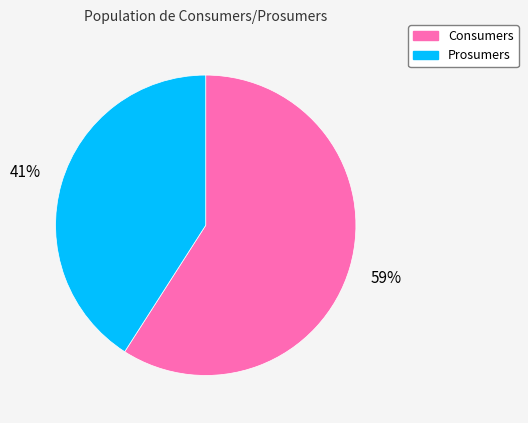

To the nearest percent, what portion does Consumers represent?

59%